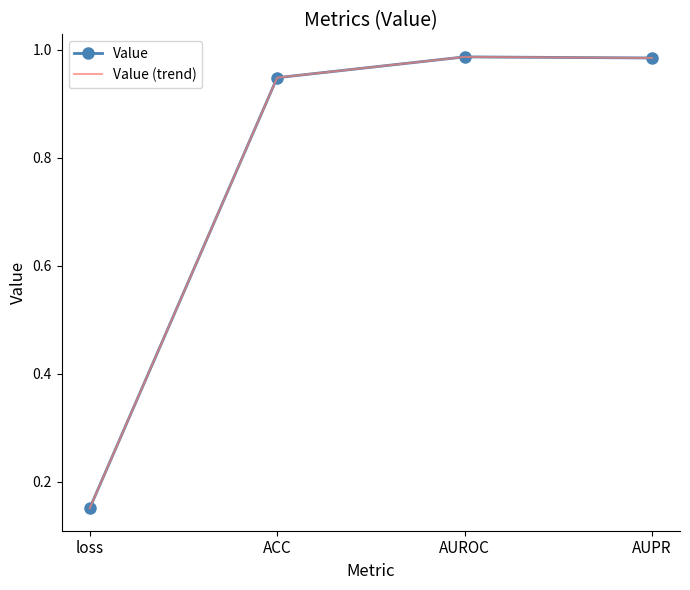

What is the value of the Value point at the 3rd from the left?

1.0